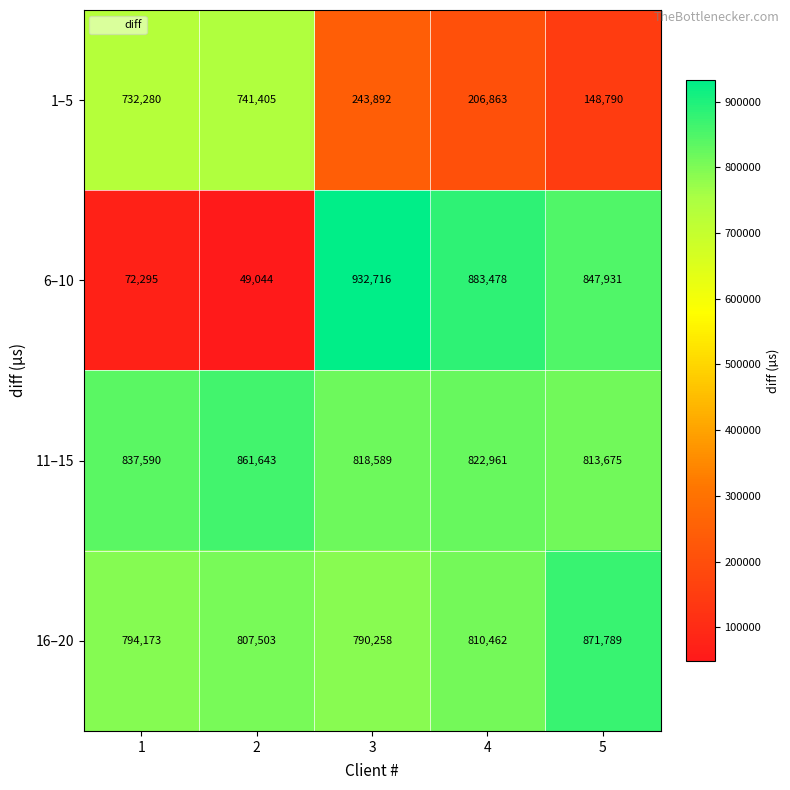

Reading right to left, extract all data points from this chart.

1–5: 5=148790	4=206863	3=243892	2=741405	1=732280
6–10: 5=847931	4=883478	3=932716	2=49044	1=72295
11–15: 5=813675	4=822961	3=818589	2=861643	1=837590
16–20: 5=871789	4=810462	3=790258	2=807503	1=794173